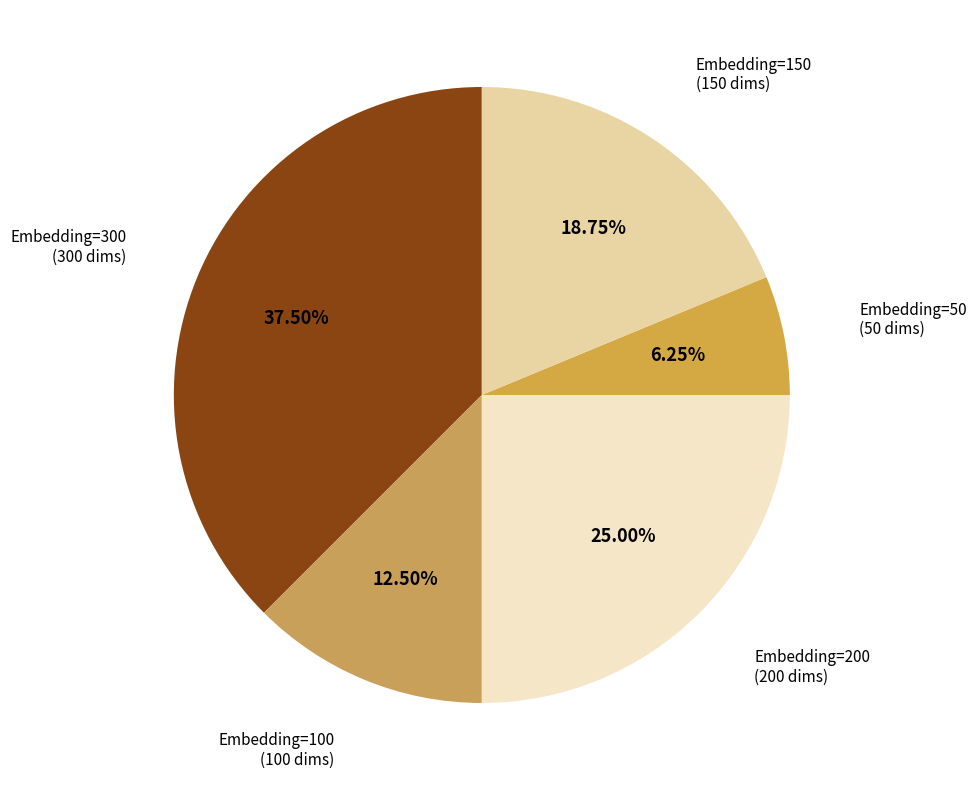

What is the largest slice in the pie chart?

Embedding=300